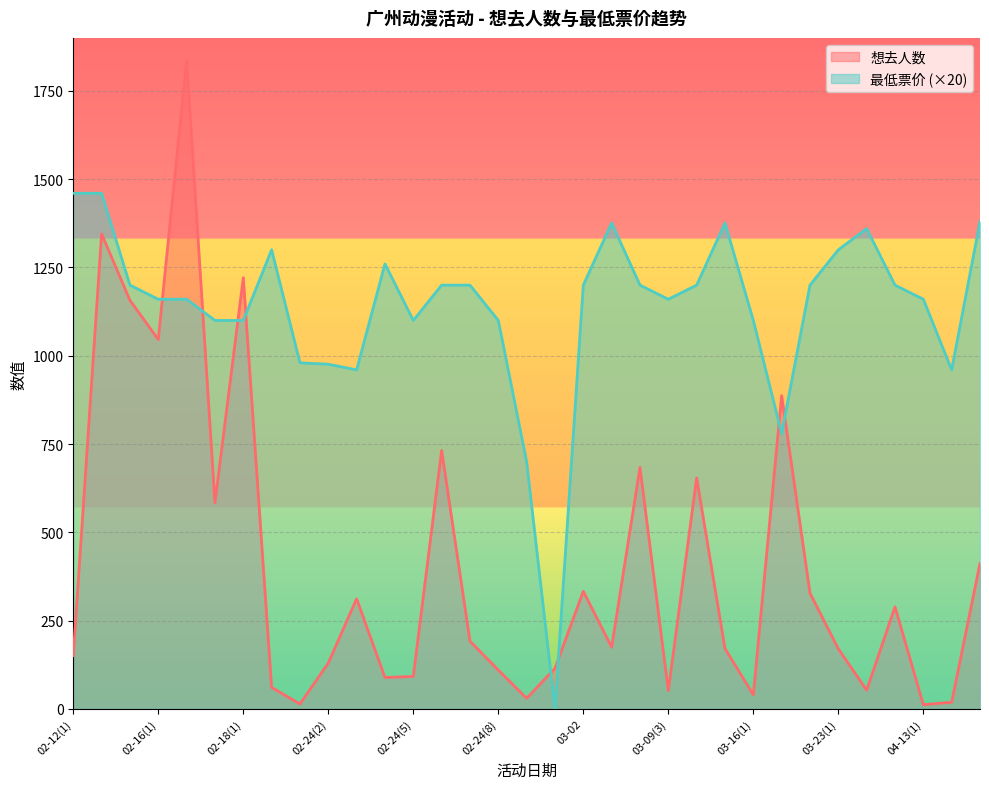

True or false: 想去人数 and 最低票价 intersect in this chart.

True